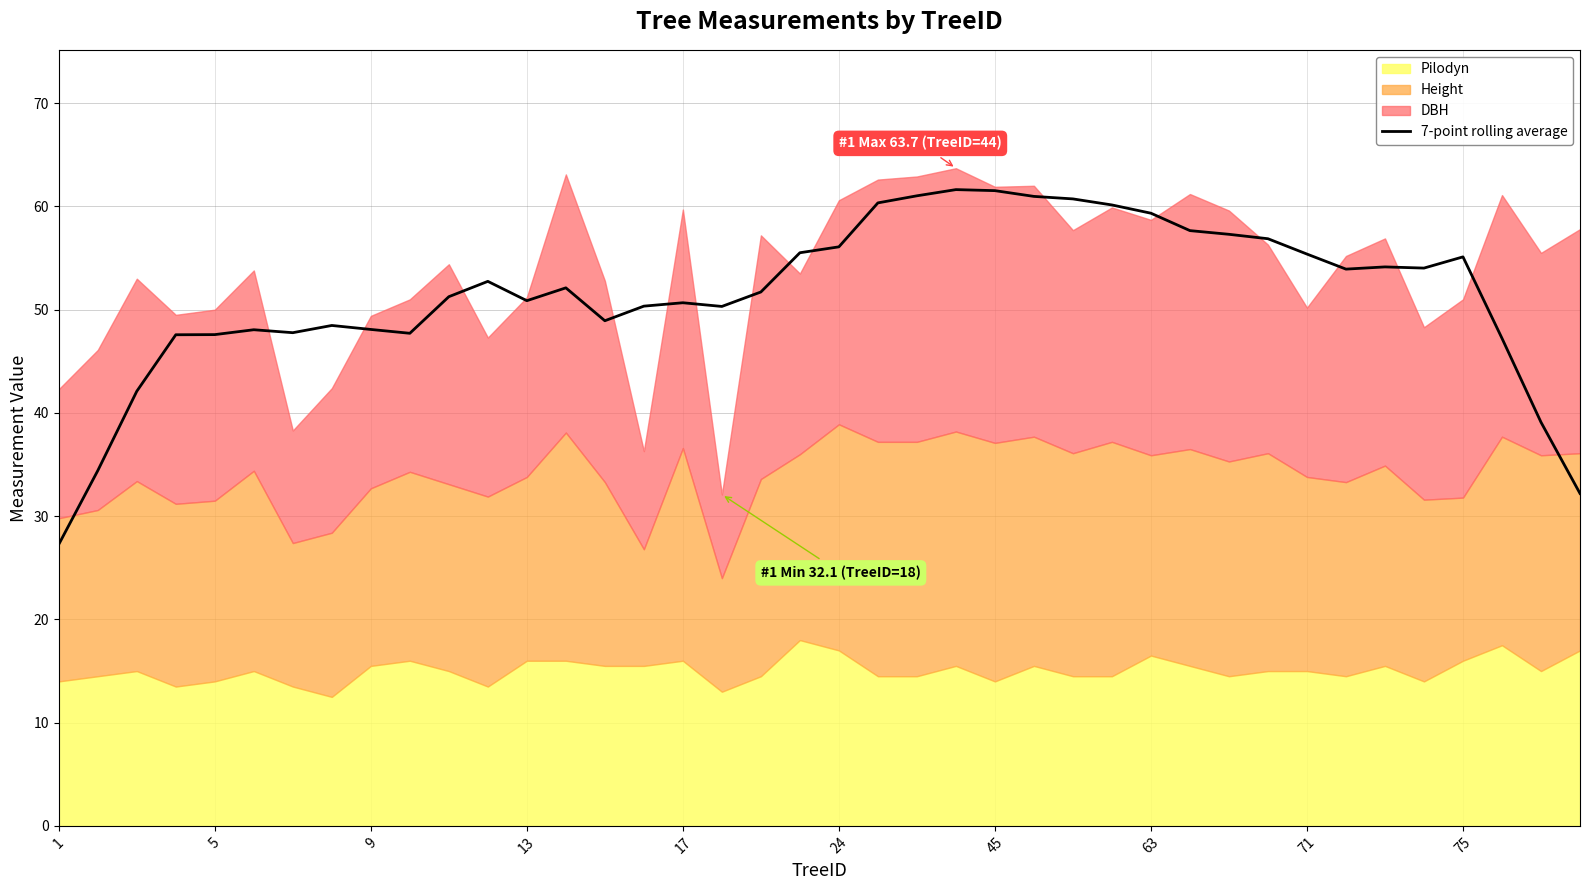

What is the minimum value for 7-point rolling average?

27.3